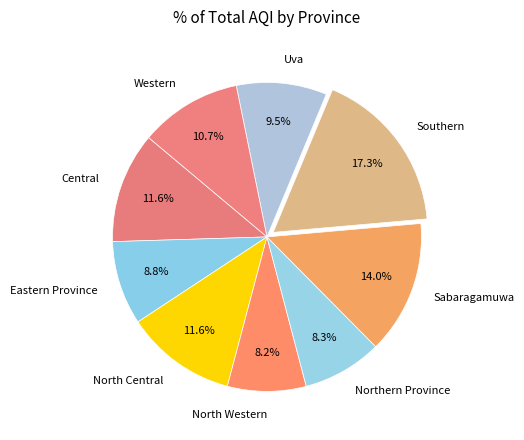

What portion of the pie excludes Uva?

90.5%